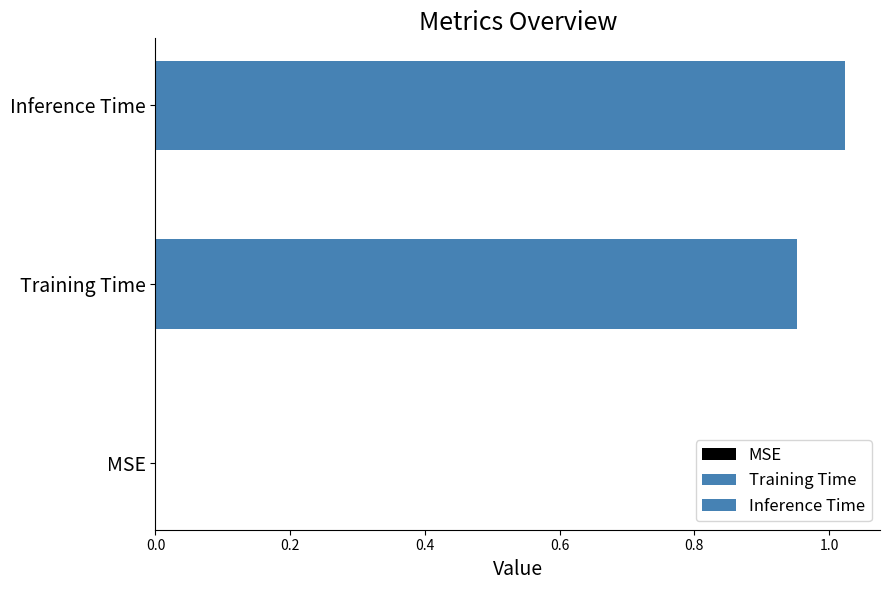

Count the number of data series in this chart.

2